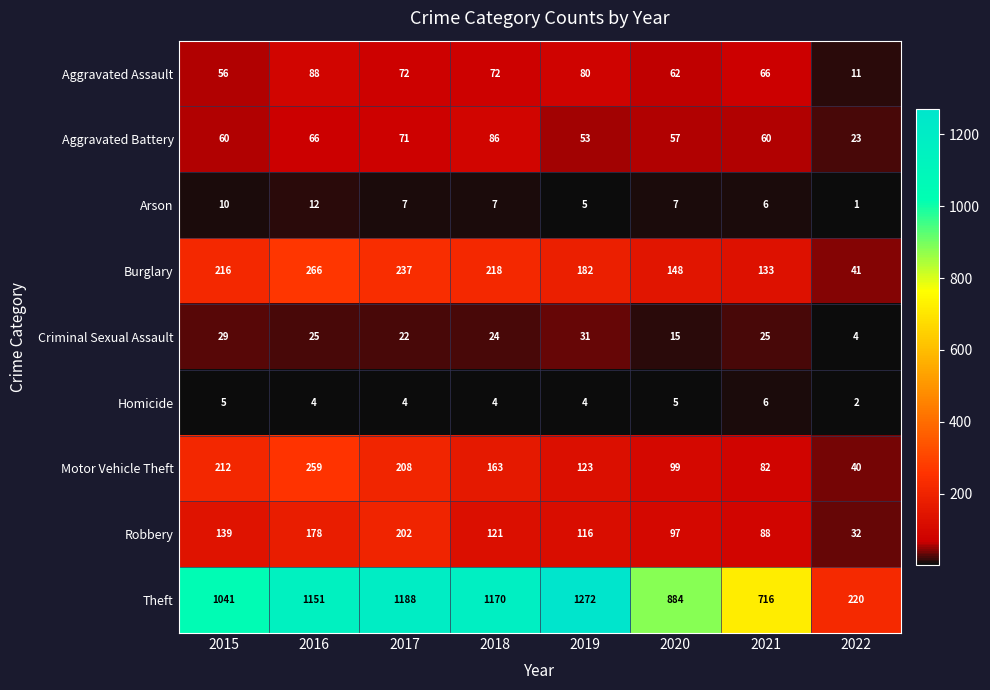

What is the difference between the highest and lowest values at 2016?

1147